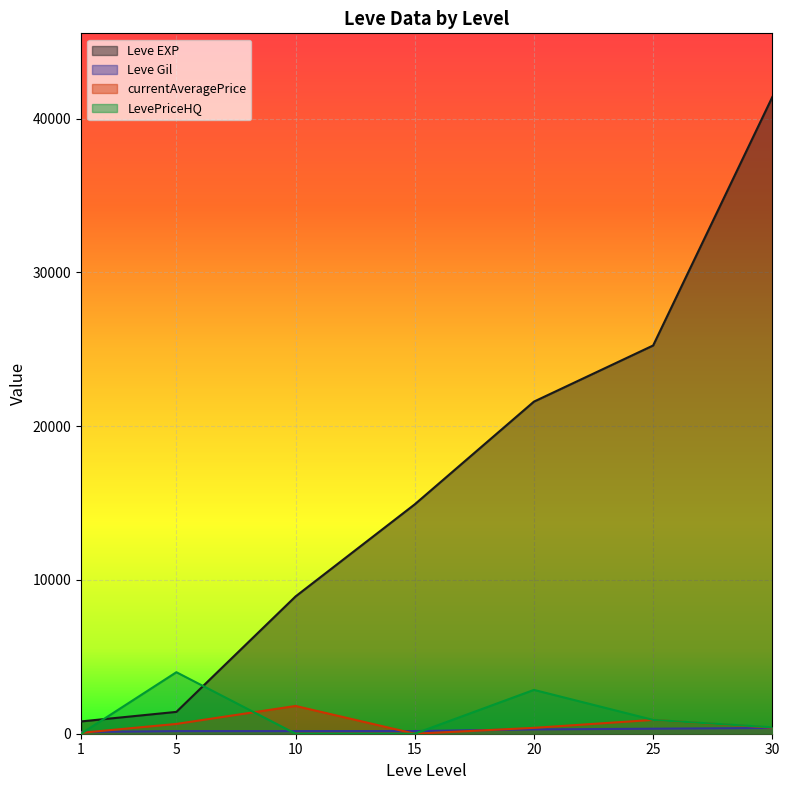

How many data points in currentAveragePrice are above 393?

4